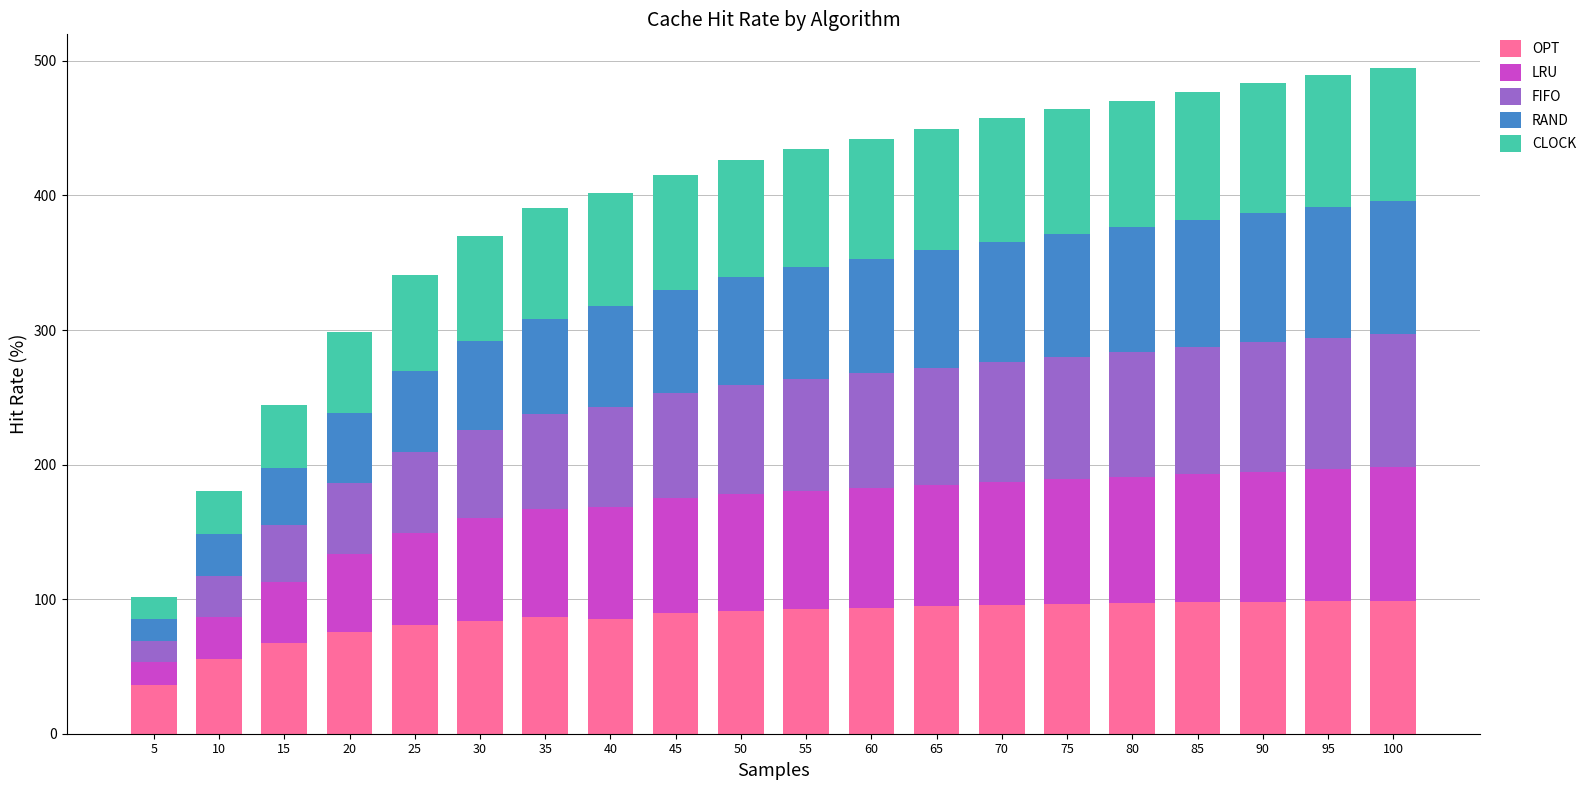

The OPT series shows 85.5 at 40. True or false?

True